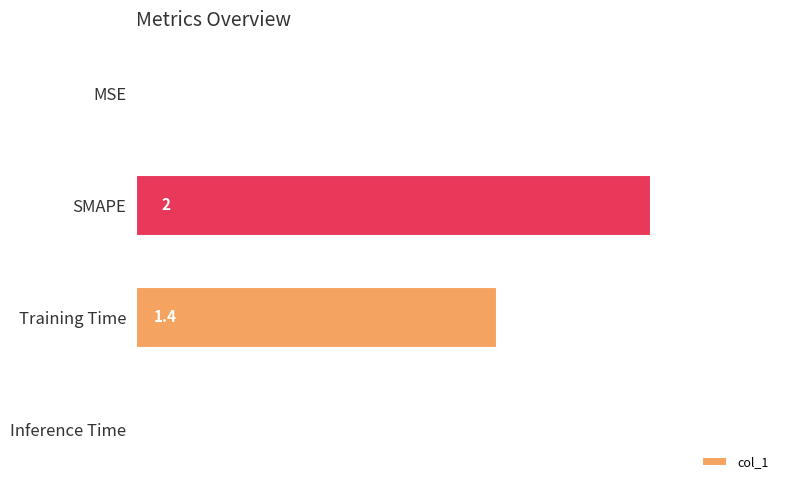

At which label is the value closest to 1?

Training Time